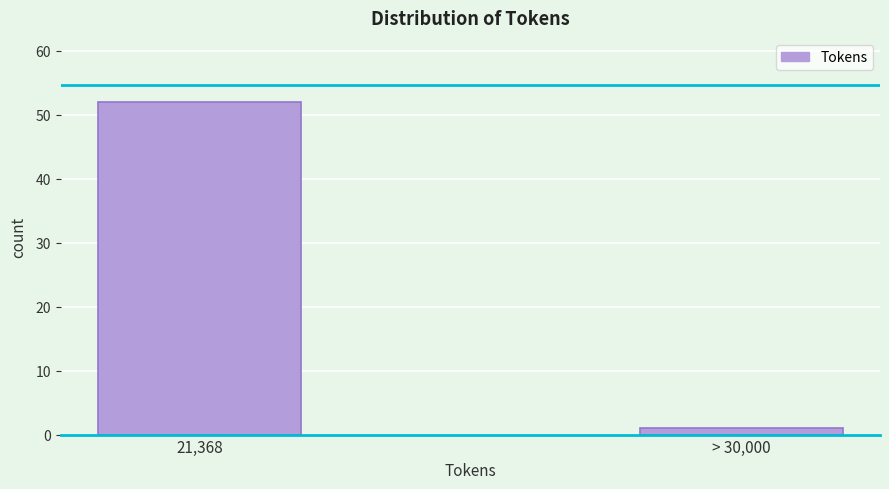

Reading right to left, what are all the values shown in this chart?

1	52